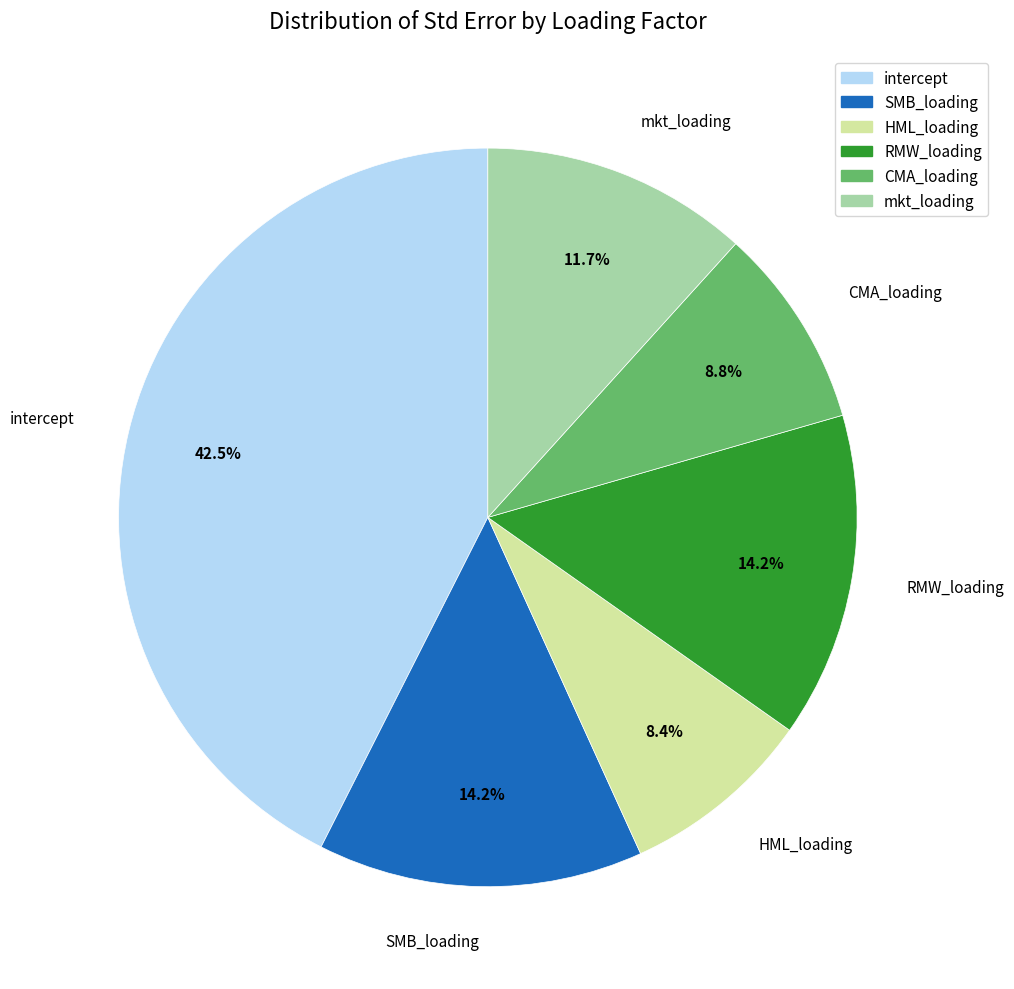

How many segments does this pie chart have?

6